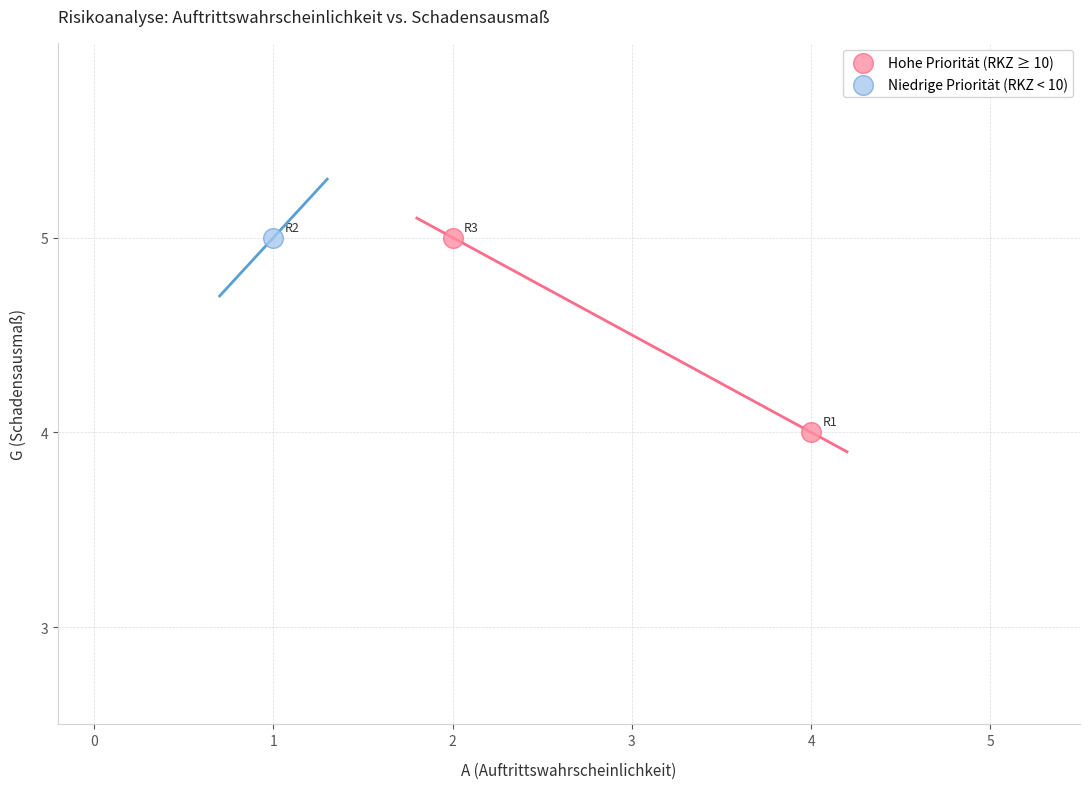

What are all the series names shown in the legend?

Hohe Priorität (RKZ ≥ 10), Niedrige Priorität (RKZ < 10)